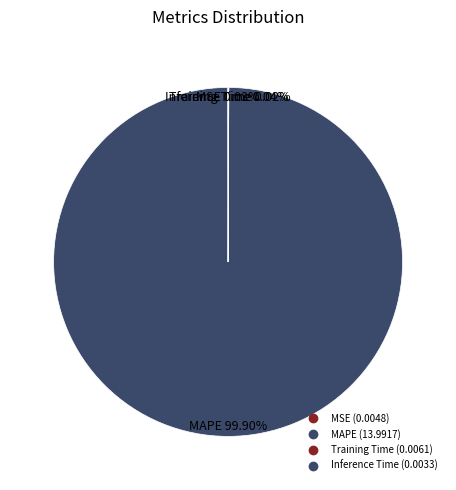

To the nearest percent, what portion does MAPE represent?

100%